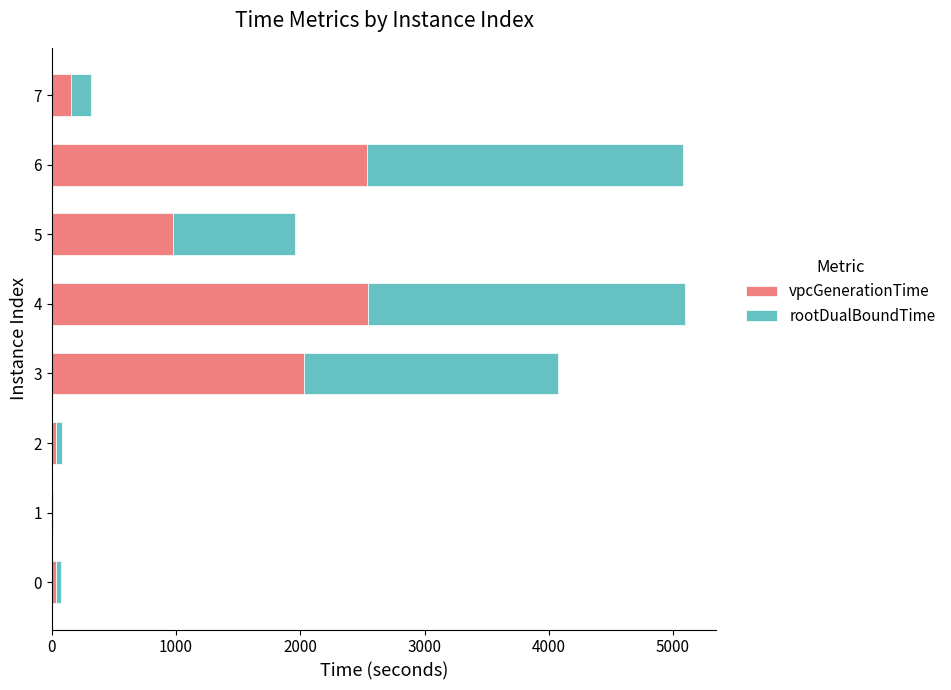

Where is vpcGenerationTime nearest to the value 1273?

5